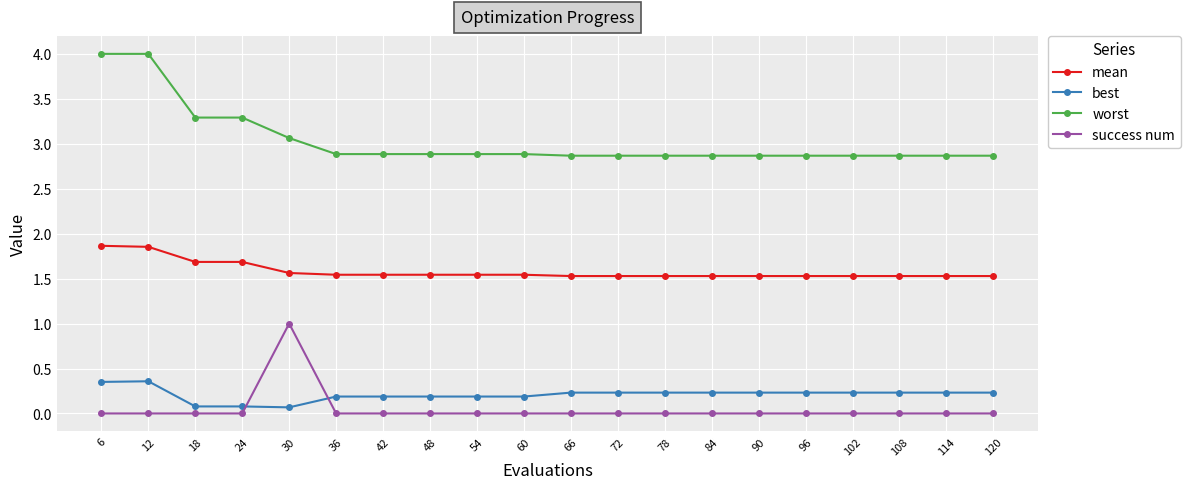

Is the value of mean at 60 greater than the value of worst at 66?

No